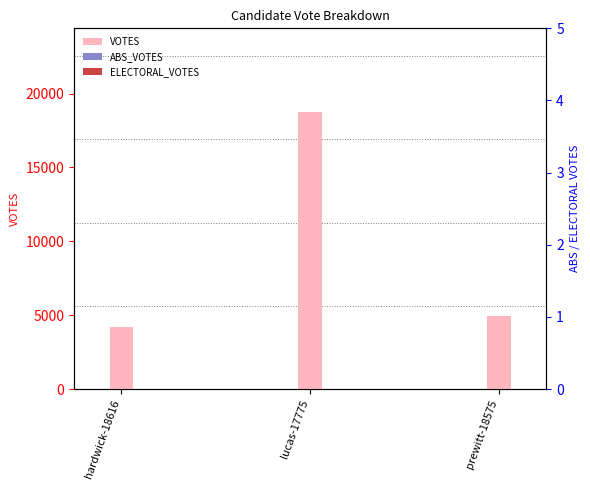

Between hardwick-18616 and lucas-17775, which series saw the biggest shift?

VOTES